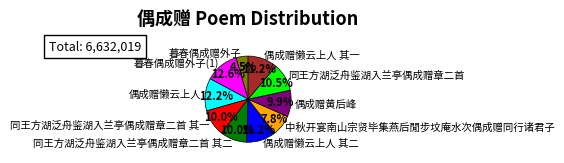

What is the ratio of the value at 偶成赠黄后峰 to the value at 偶成赠懒云上人 其一?

0.9